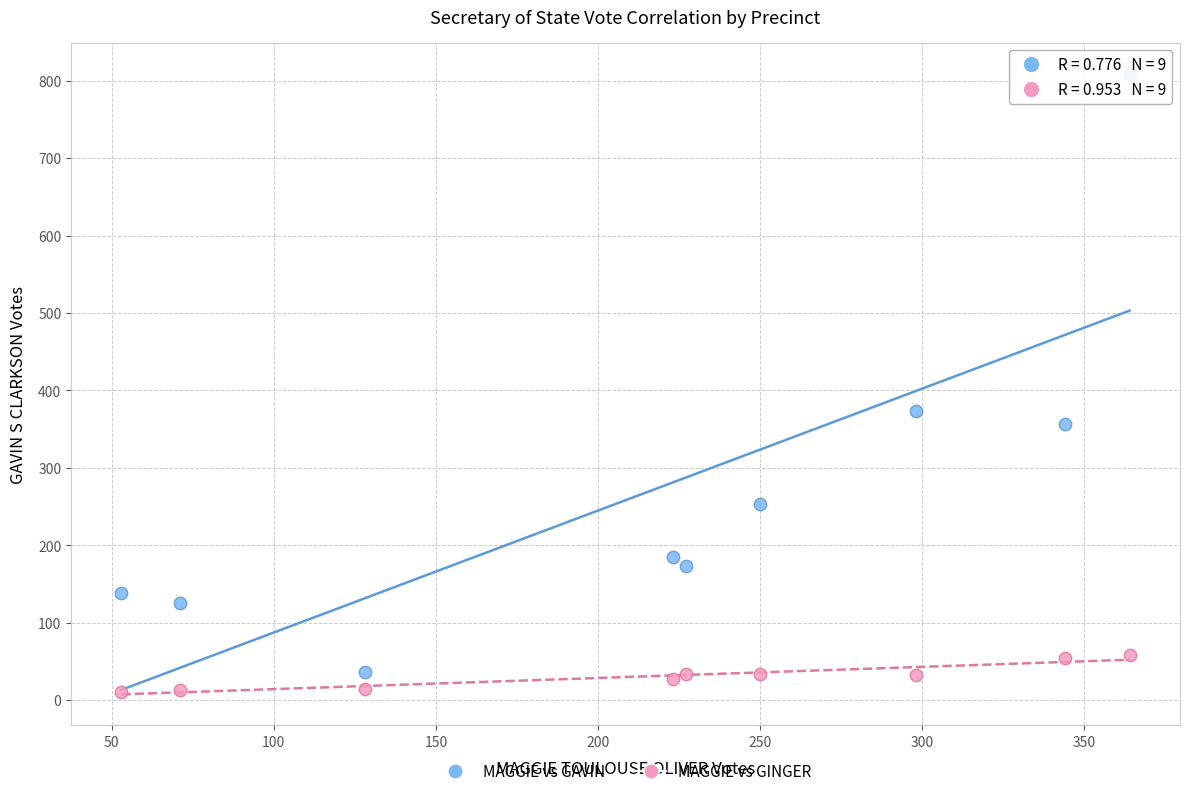

Across all data points, what is the range of X values (max minus min)?

311